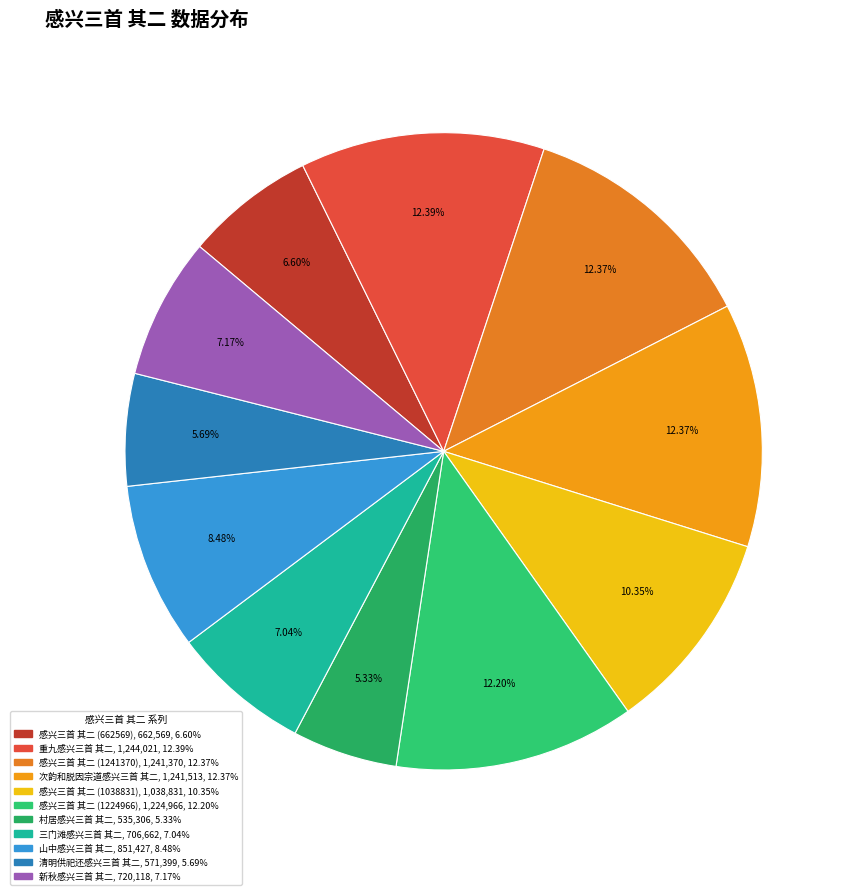

Which has a higher value, 清明供祀还感兴三首 其二 or 次韵和脱因宗道感兴三首 其二?

次韵和脱因宗道感兴三首 其二